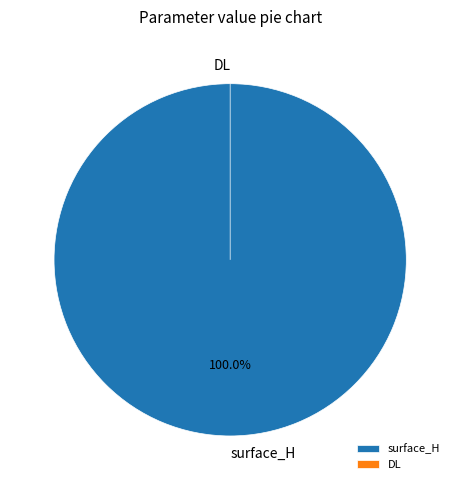

The DL slice represents 0% of the pie. True or false?

True